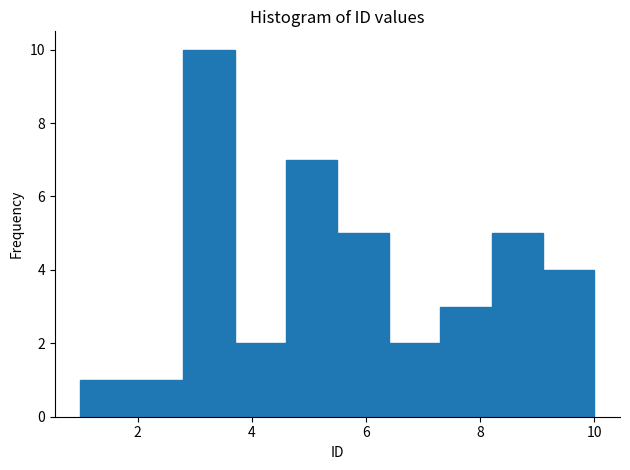

Over which range of the x-axis is the bar tallest?

2.8 to 3.7